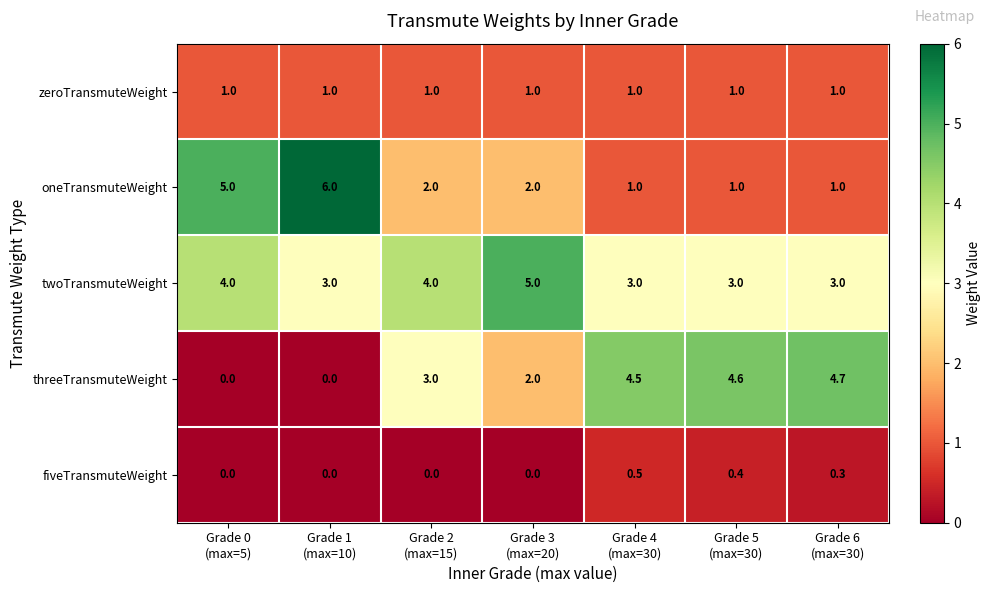

What is the sum of all oneTransmuteWeight values?

18.0